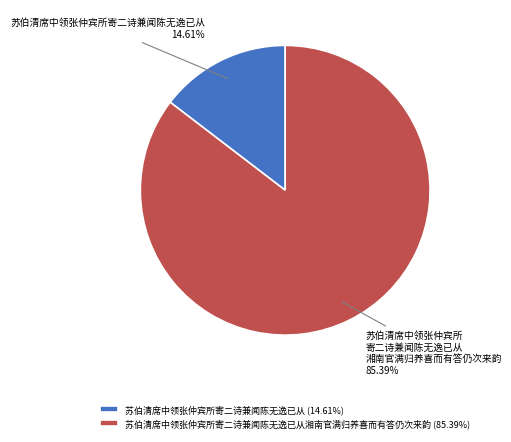

Is there a majority slice in this chart?

Yes